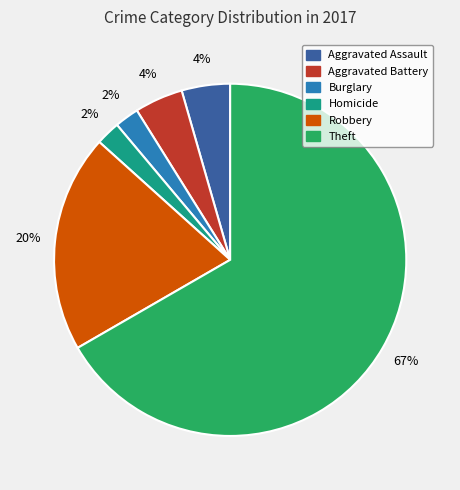

Is there any slice that represents more than half of the pie?

Yes